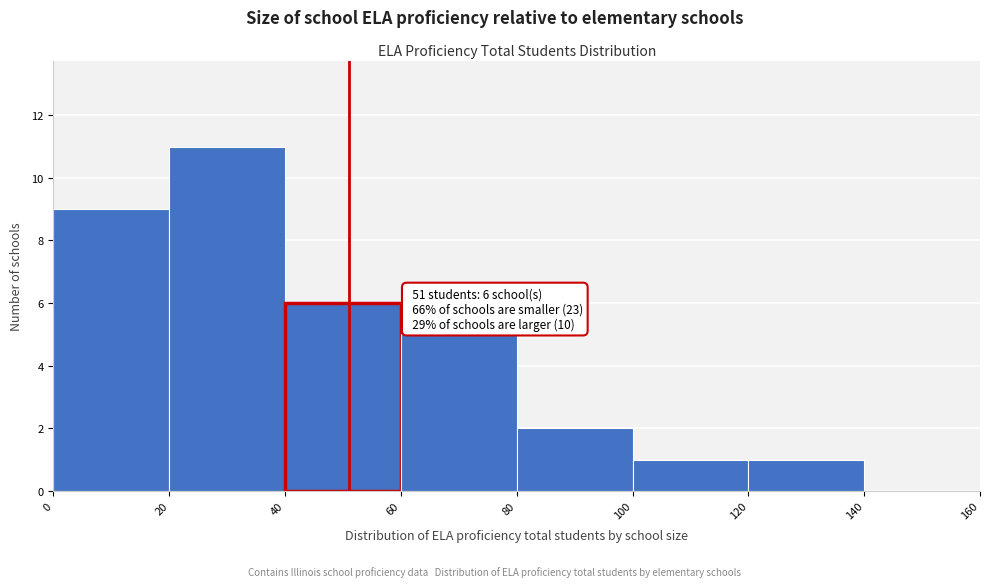

Over which range of the x-axis is the bar tallest?

20 to 40